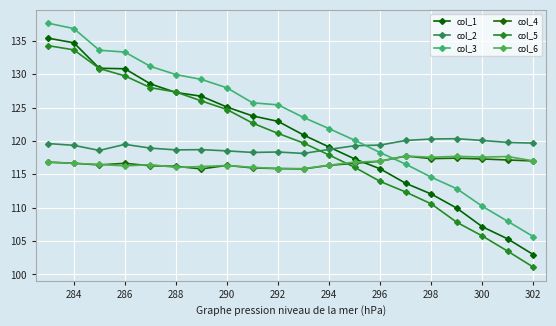

Rank the series by their maximum value, from lowest to highest.

col_4, col_6, col_2, col_5, col_1, col_3